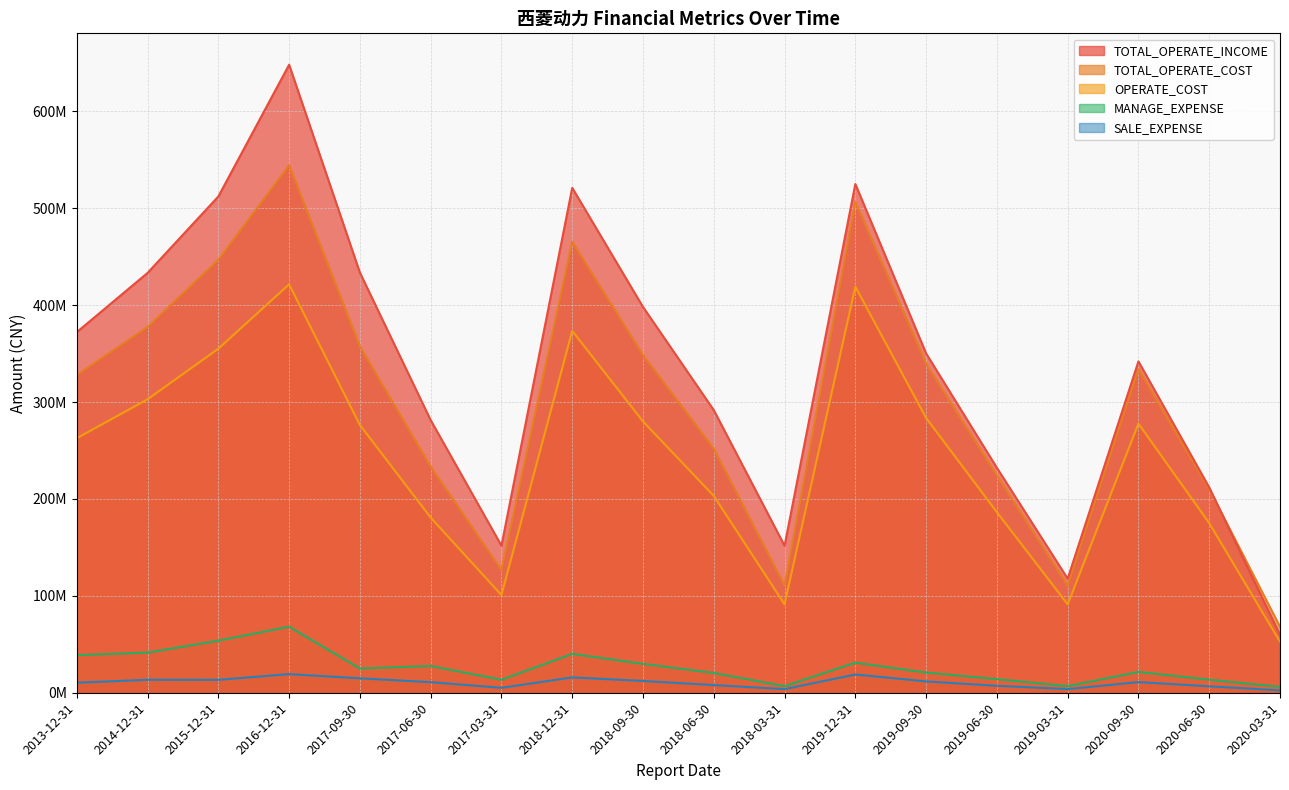

How many values in the SALE_EXPENSE series exceed 10993305?

9